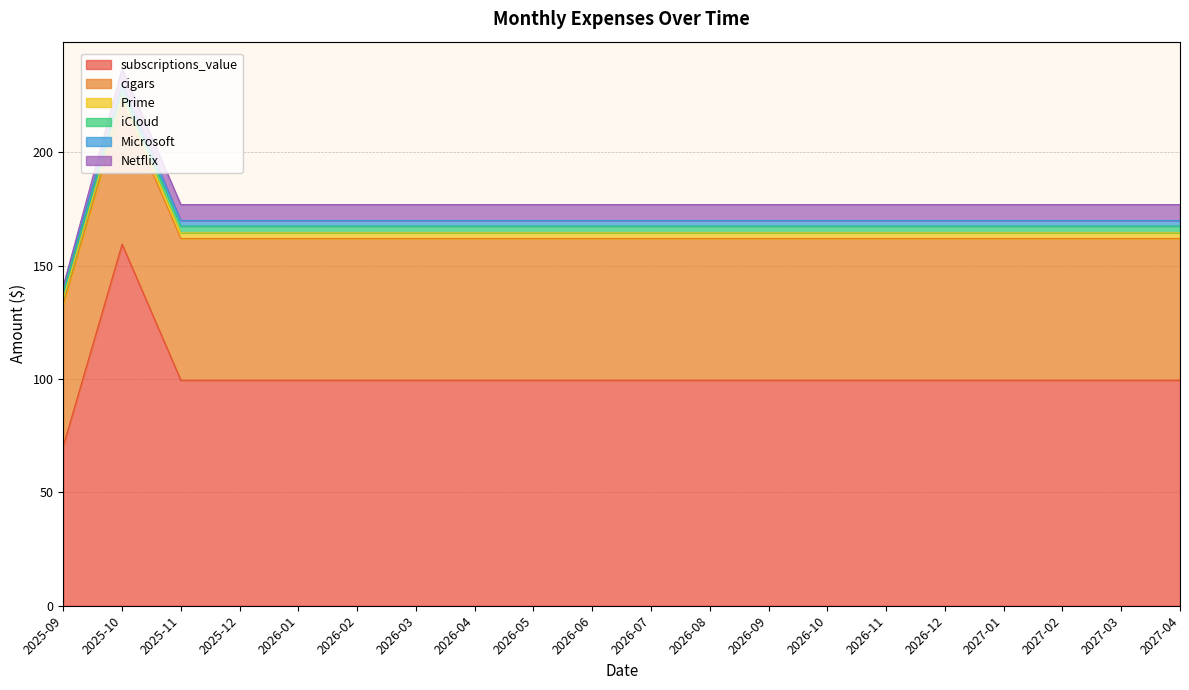

The value of iCloud at 2026-01 is 4.4. True or false?

False